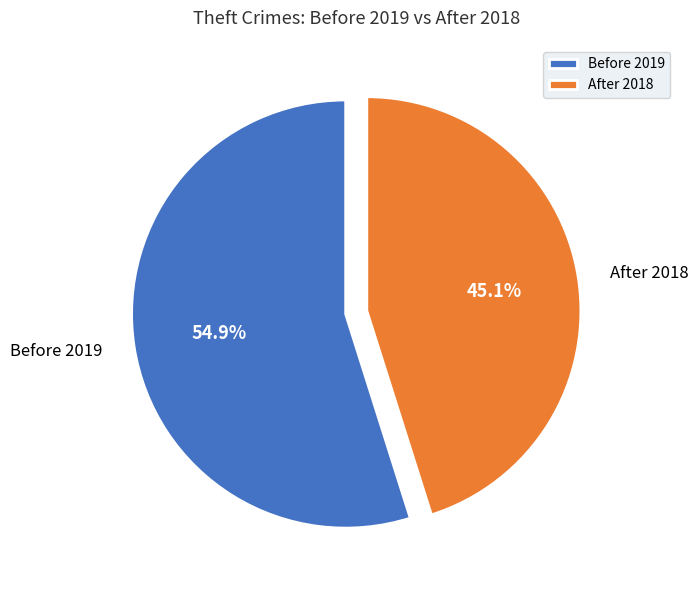

What percentage is NOT represented by Before 2019?

45.1%